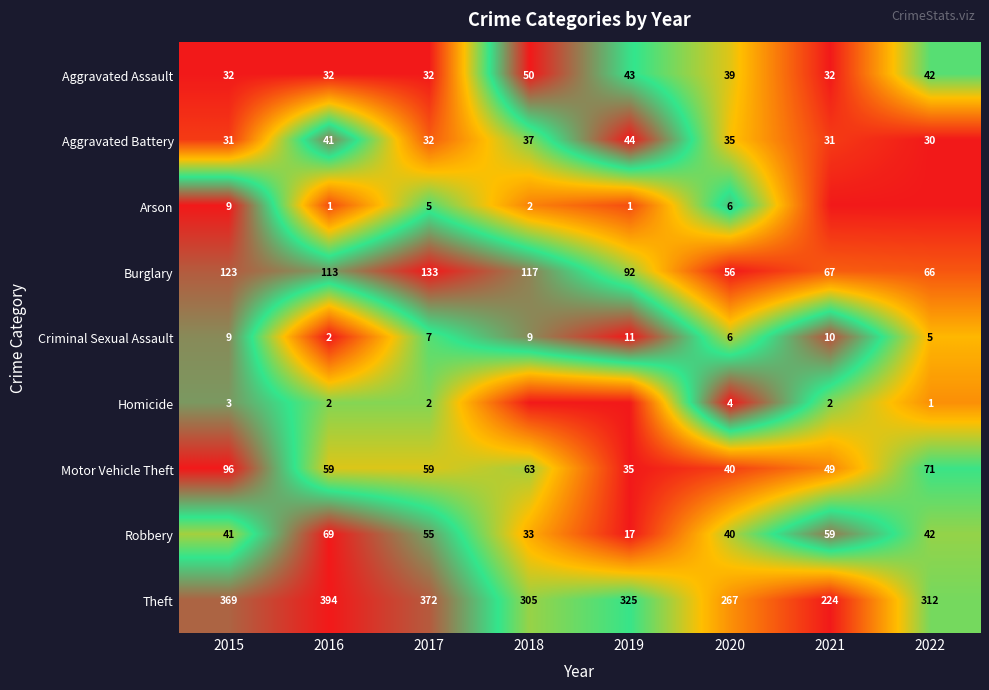

The Motor Vehicle Theft series shows 54 at 2020. True or false?

False